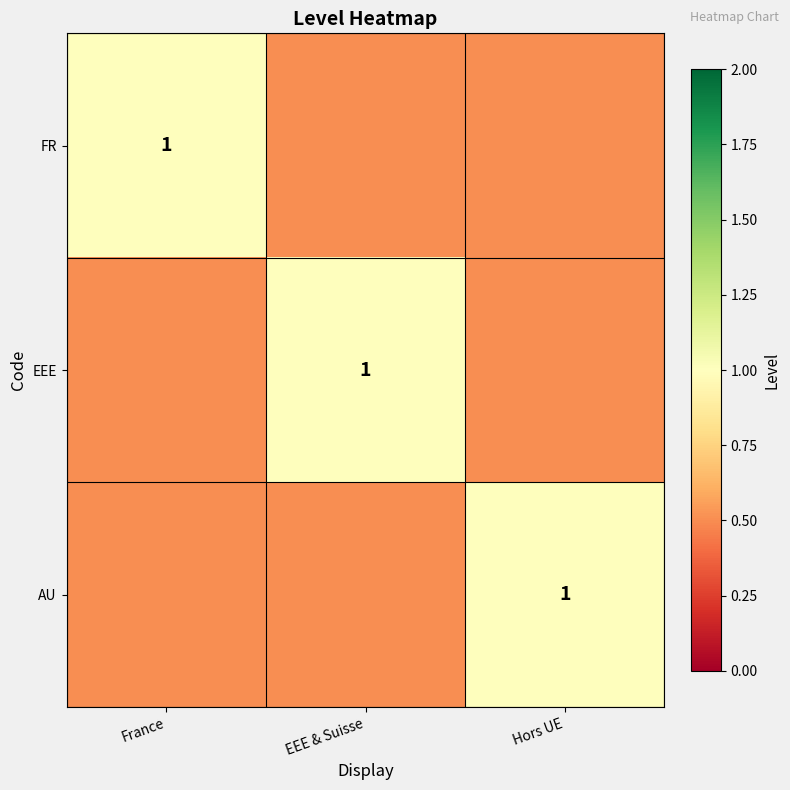

What is the greatest value displayed?

1.0